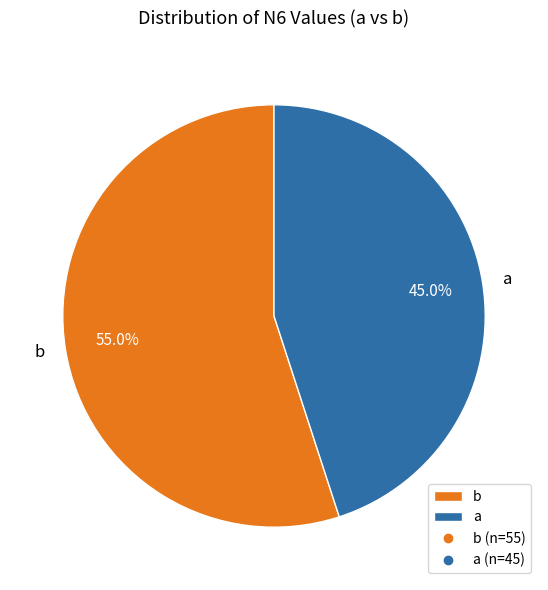

What is the total percentage of b and a?

100.0%